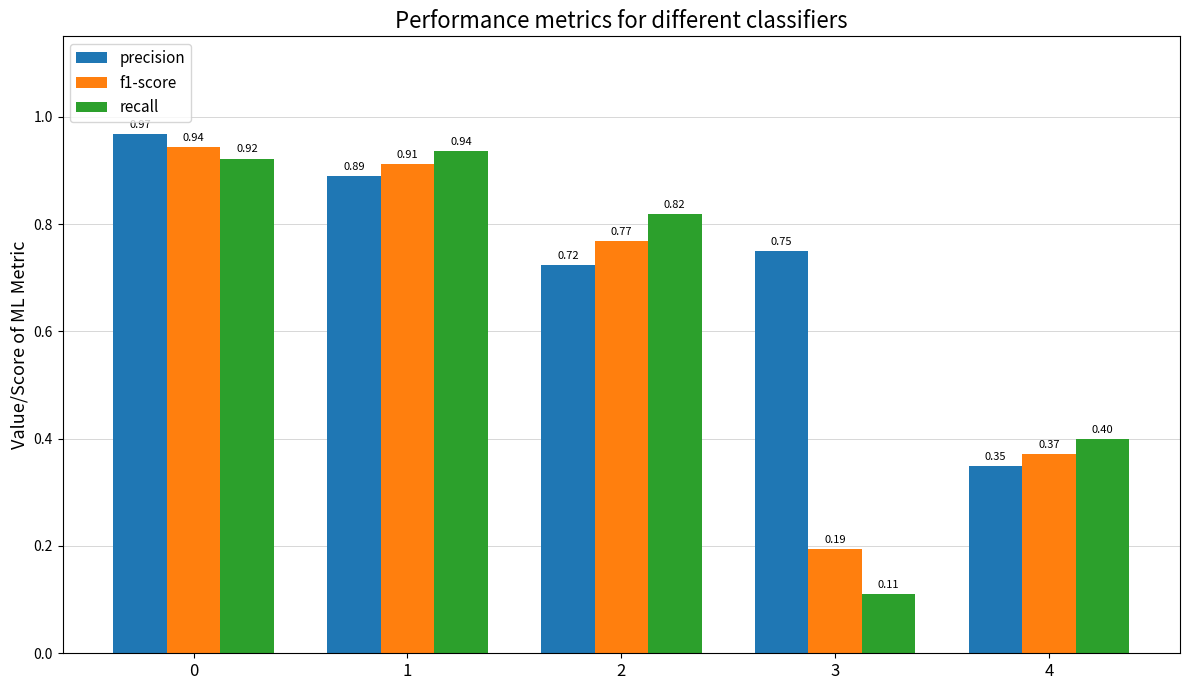

Where is f1-score nearest to the value 0?

3